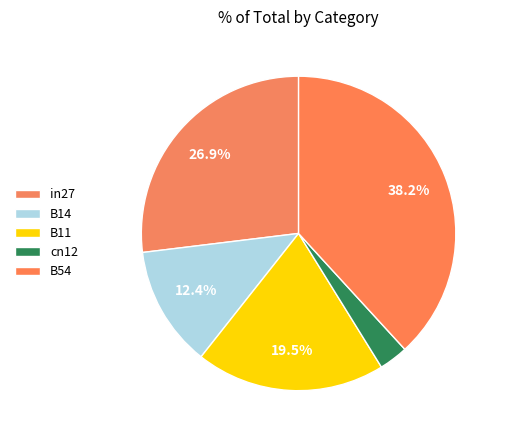

To the nearest percent, what is the difference between the B54 and B11 slice percentages?

19%